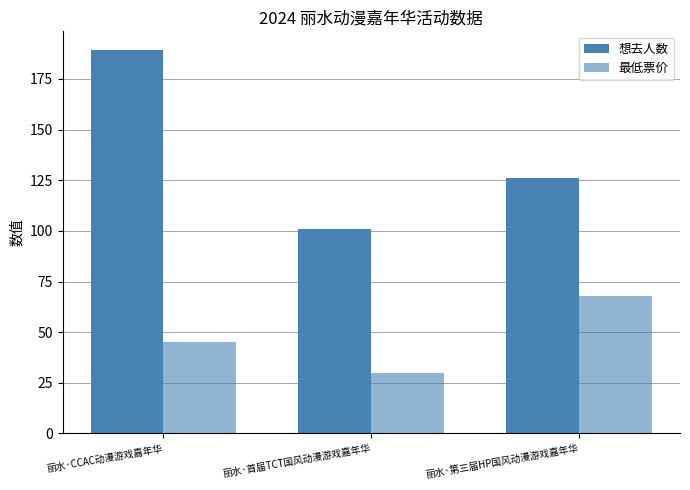

Which category has the lowest value across all series?

丽水·首届TCT国风动漫游戏嘉年华